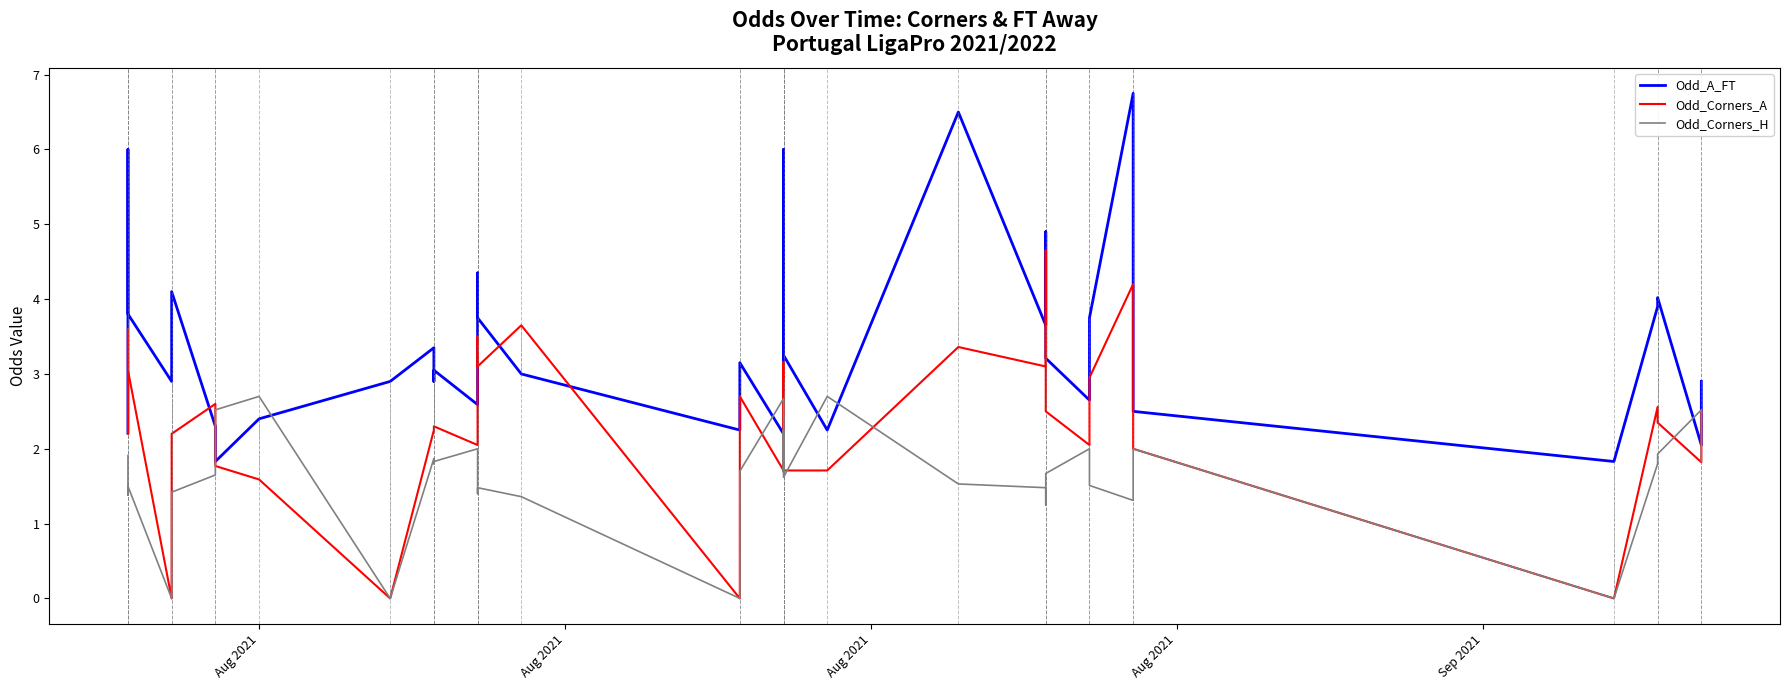

Which category has the lowest value in the Odd_Corners_A series?

Sep 2021